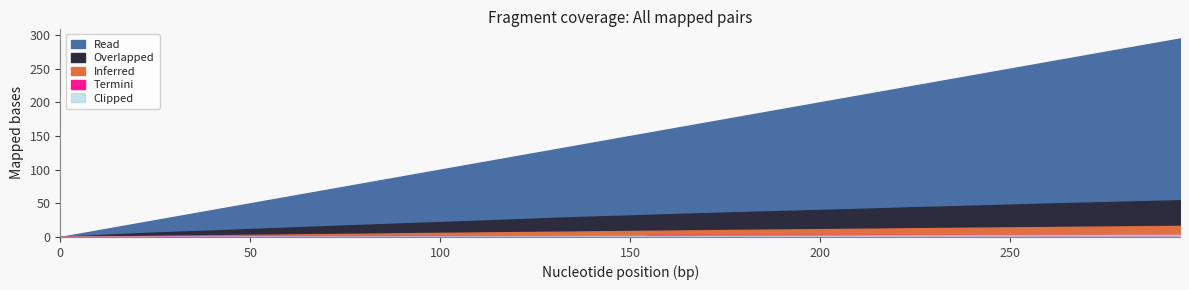

How many lines are shown in the chart?

5